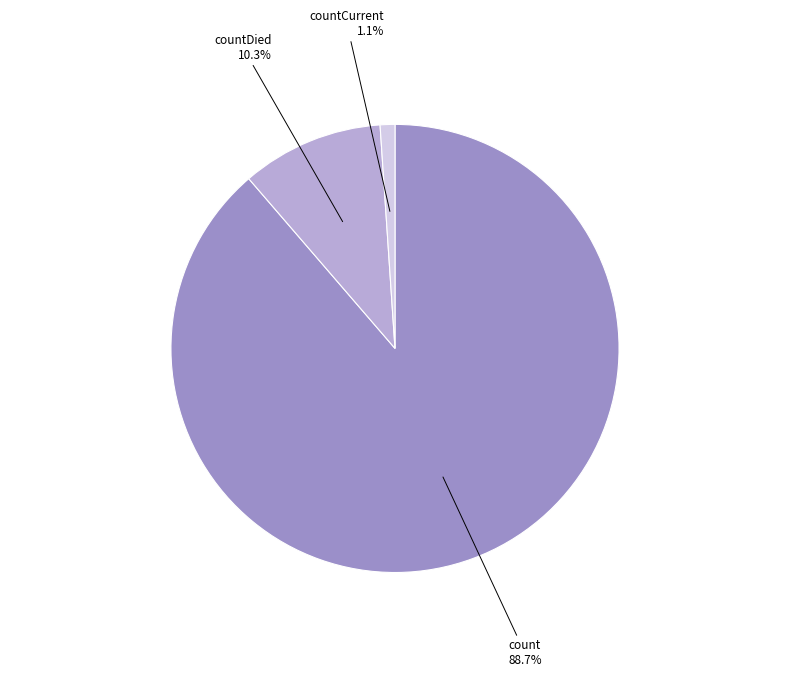

Which category has the smallest portion of the pie?

countCurrent